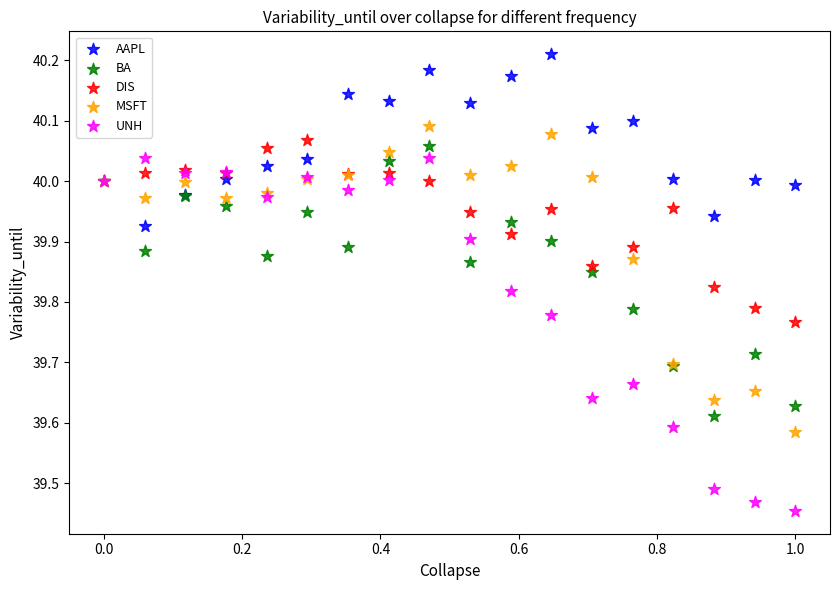

Which series contains the highest Y value?

AAPL